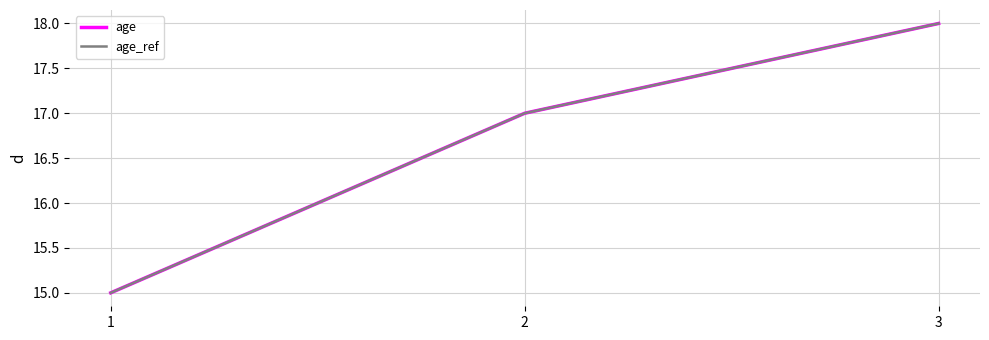

The age_ref series shows 7 at 2. True or false?

False